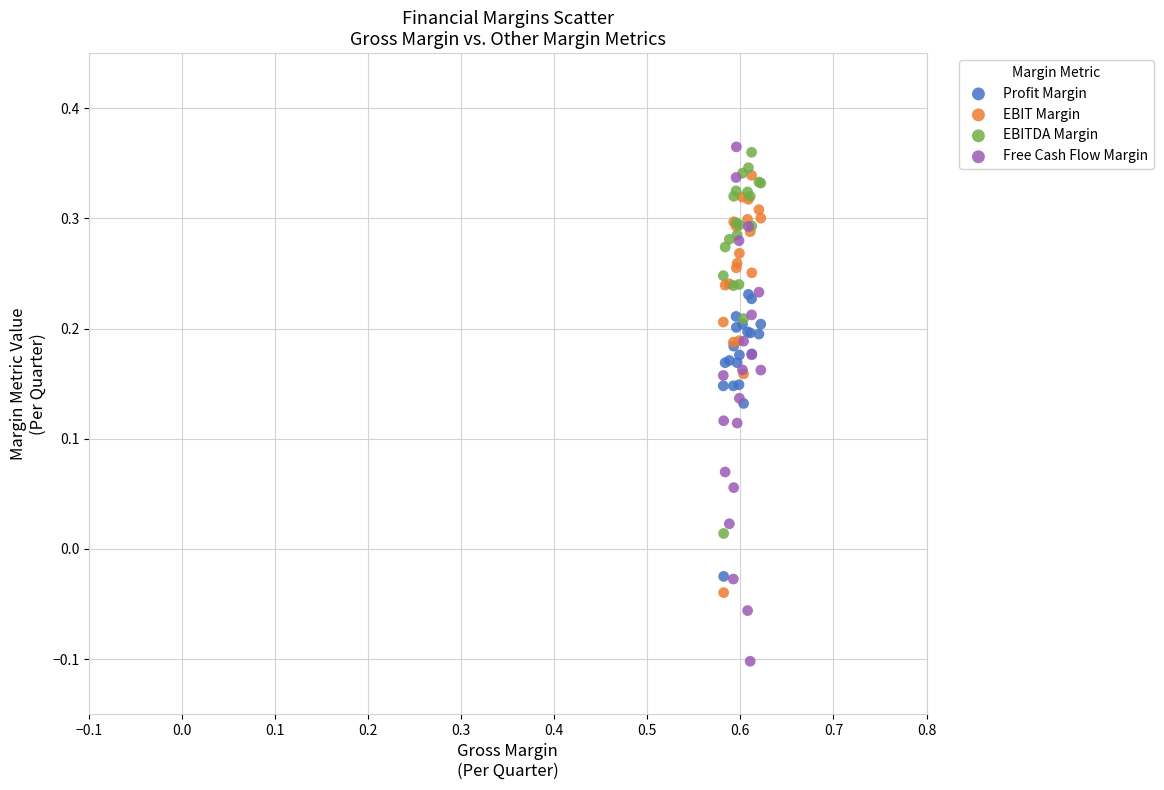

What are all the series names shown in the legend?

Profit Margin, EBIT Margin, EBITDA Margin, Free Cash Flow Margin